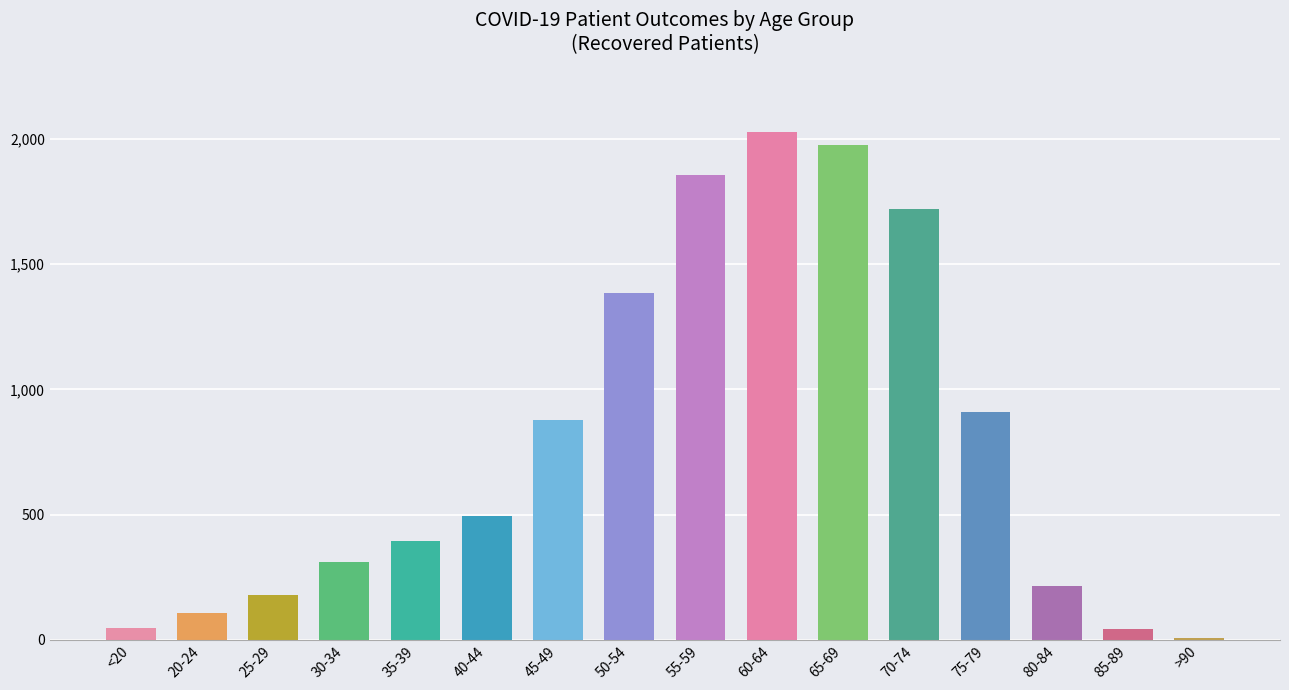

How many data points does each series have?

16